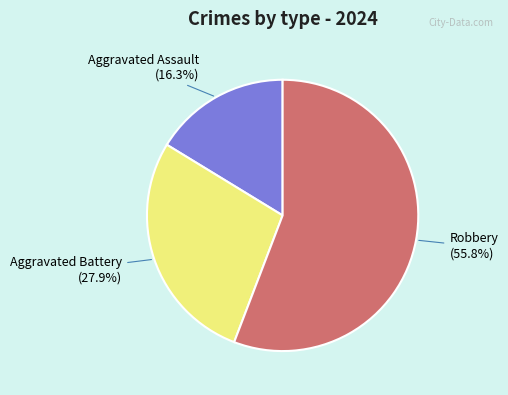

What is the largest slice in the pie chart?

Robbery